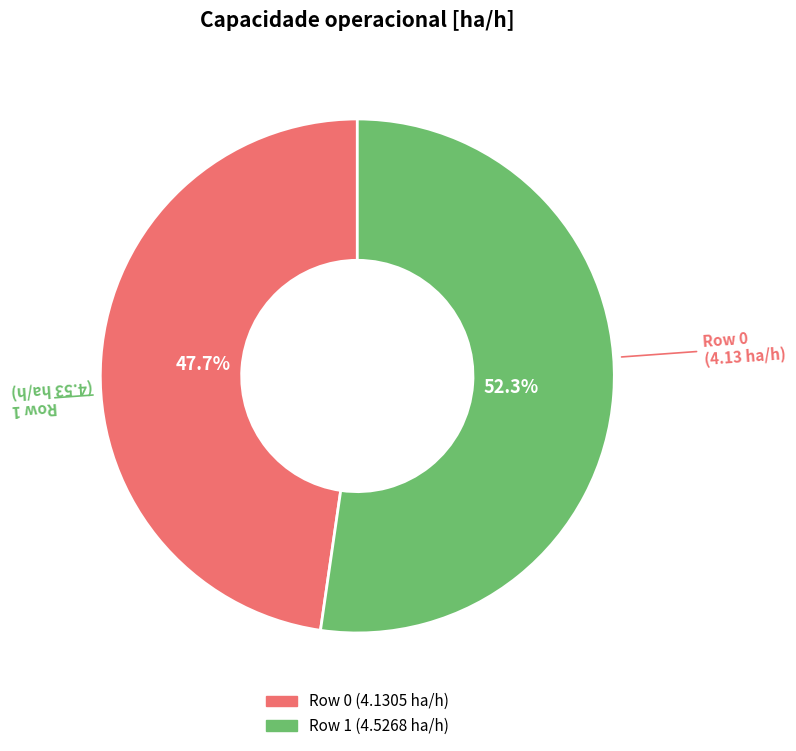

To the nearest percent, what is the difference between the largest and smallest slice percentages?

5%